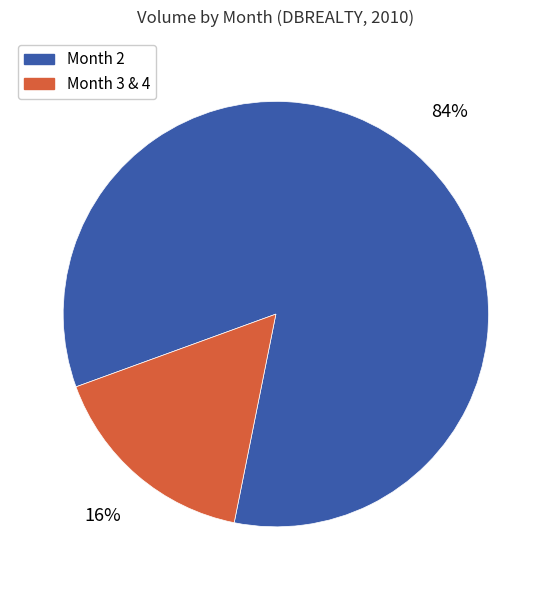

How many slices are in this pie chart?

2